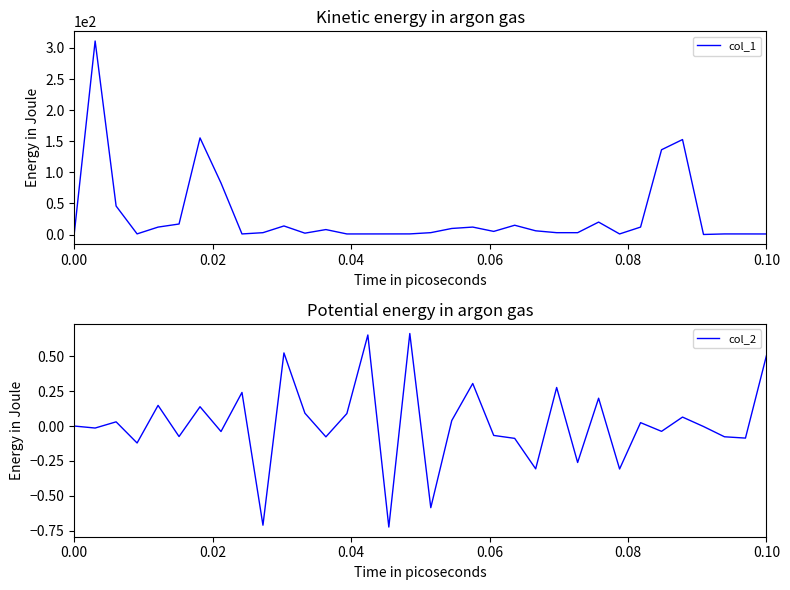

What is the difference between the second highest and second lowest values in the col_2 series?

1.4